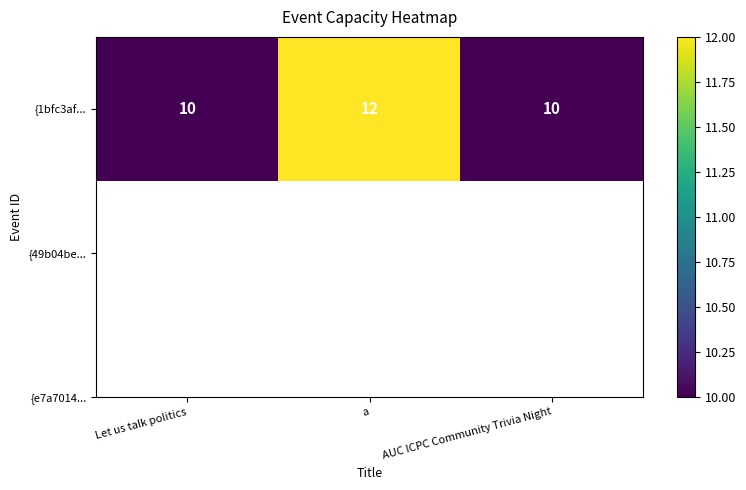

Which category has the lowest value across all series?

Let us talk politics